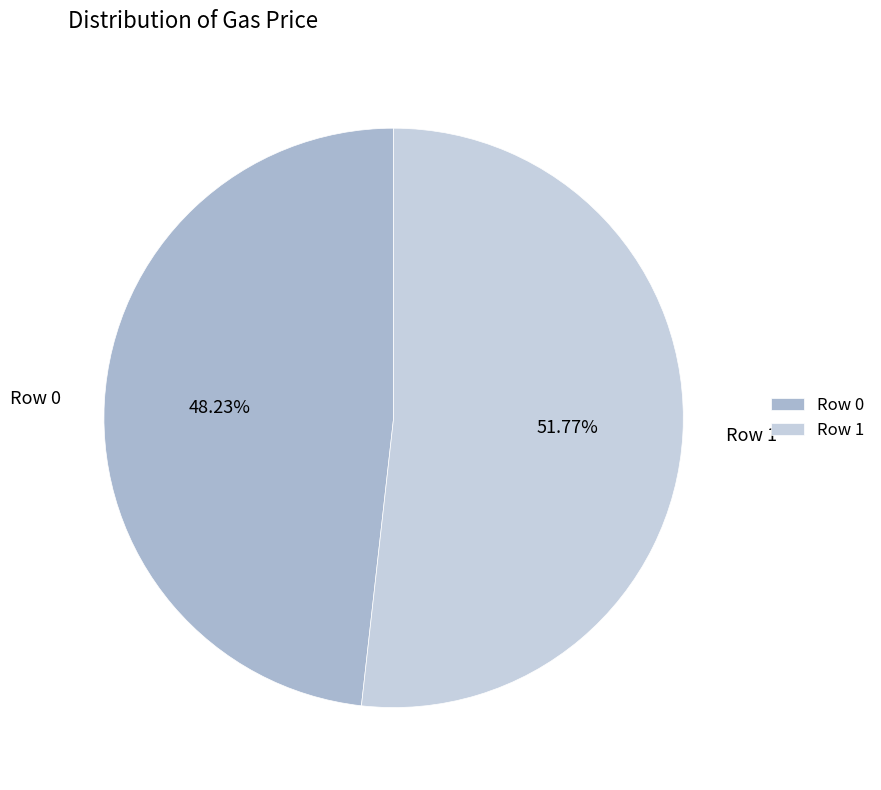

Does Row 1 account for over 50% of the chart?

Yes